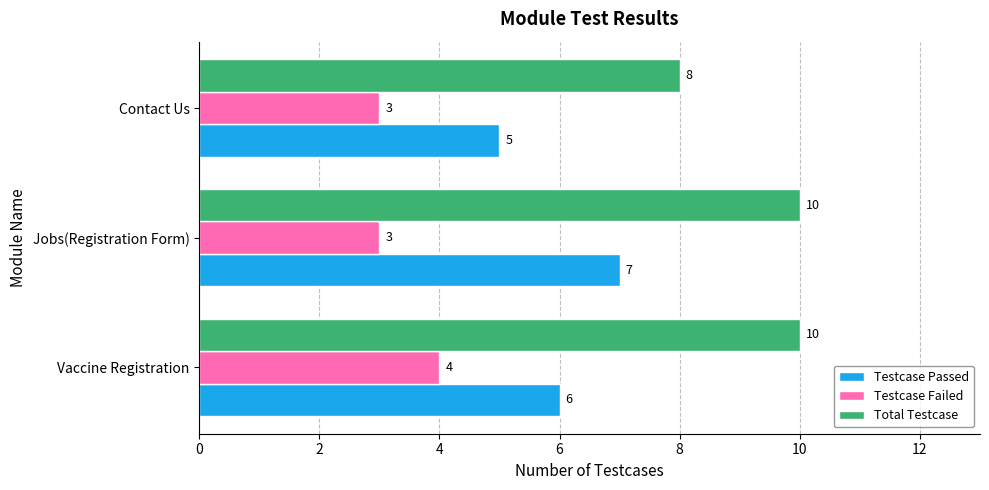

How many data points in Total Testcase are less than 10?

1